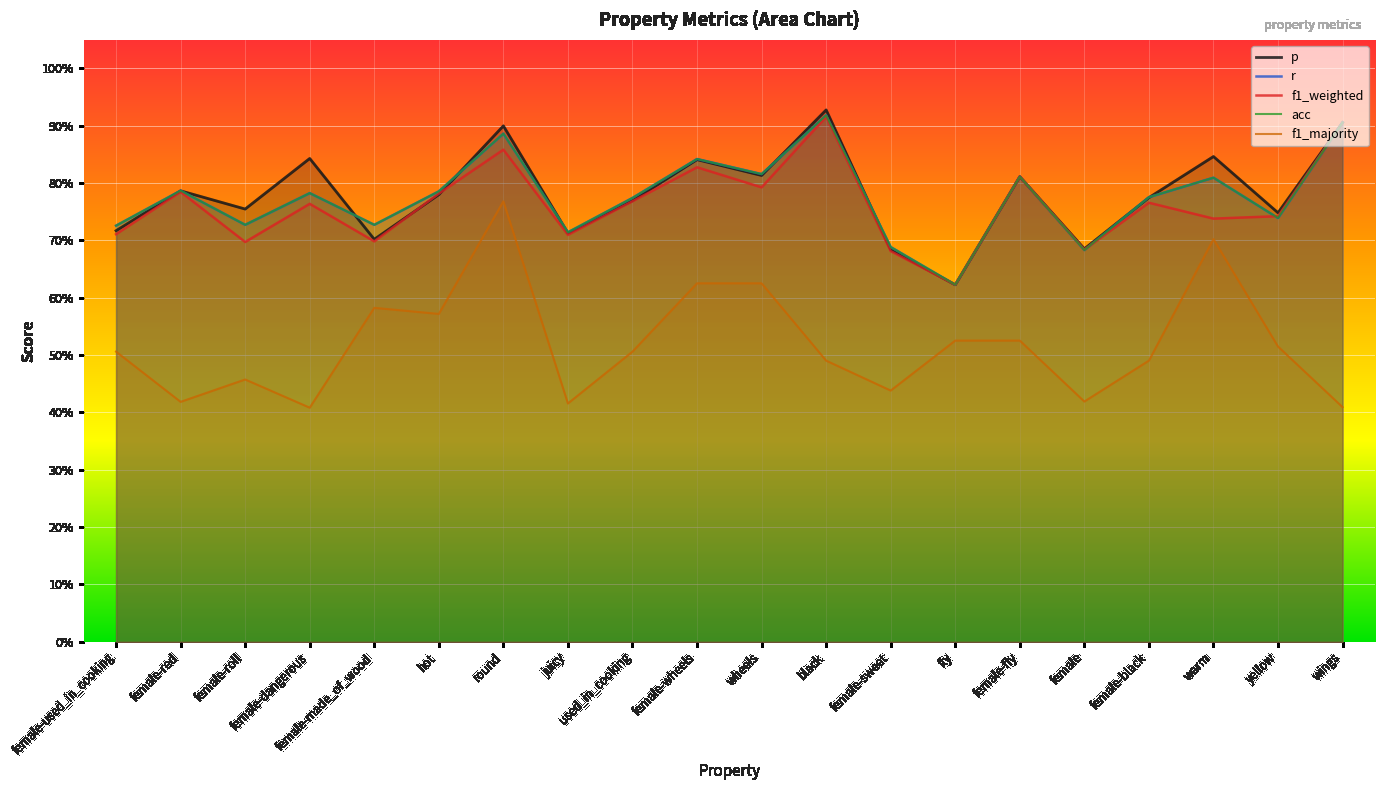

At which category does the chart reach its peak across all series?

black